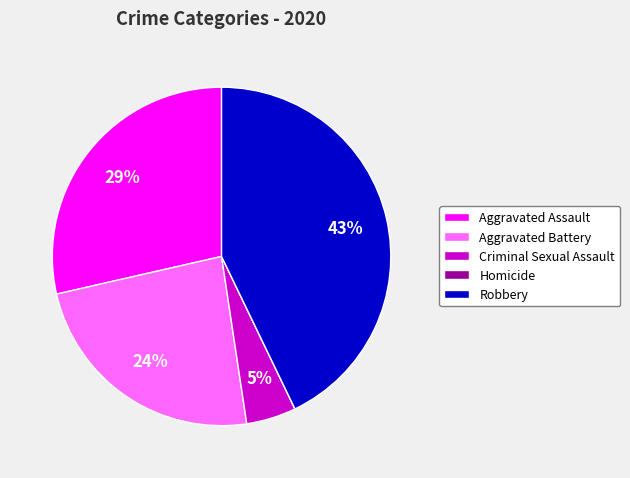

Which slice is the largest?

Robbery